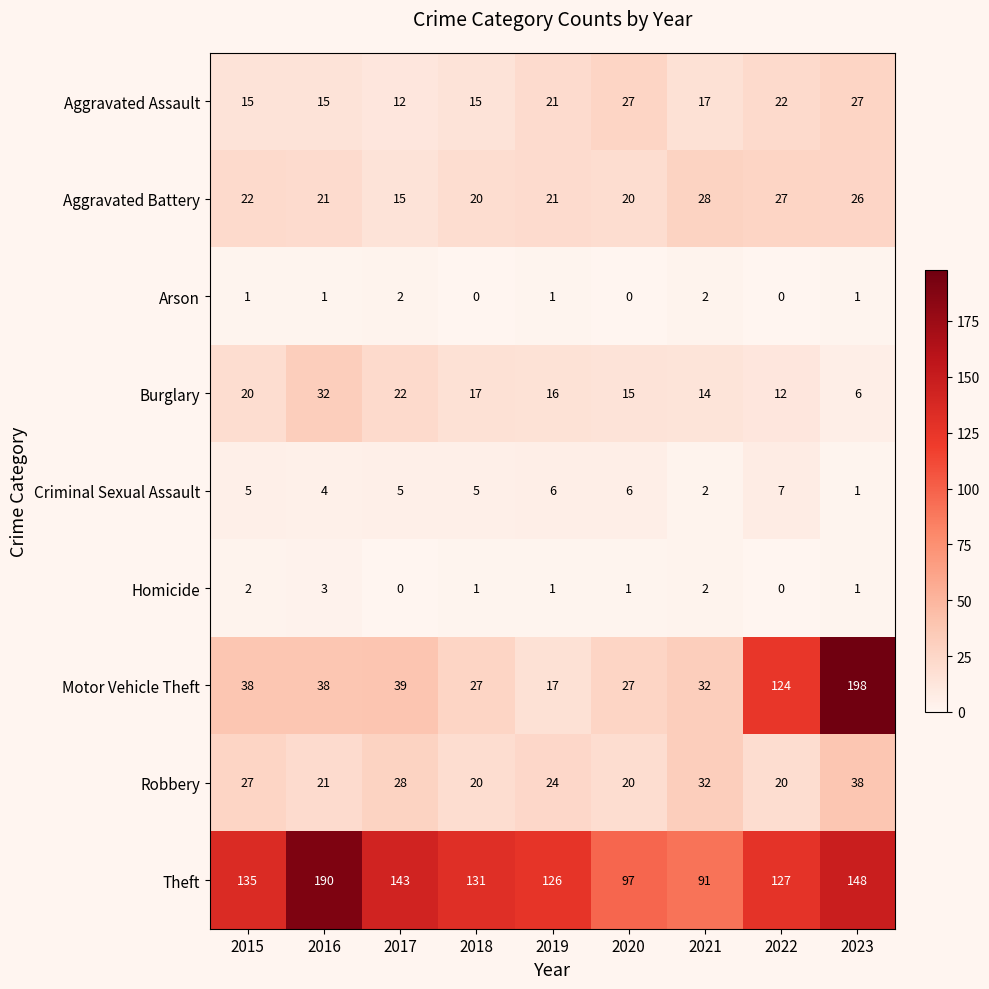

What is the approximate value of Robbery at 2015?

27